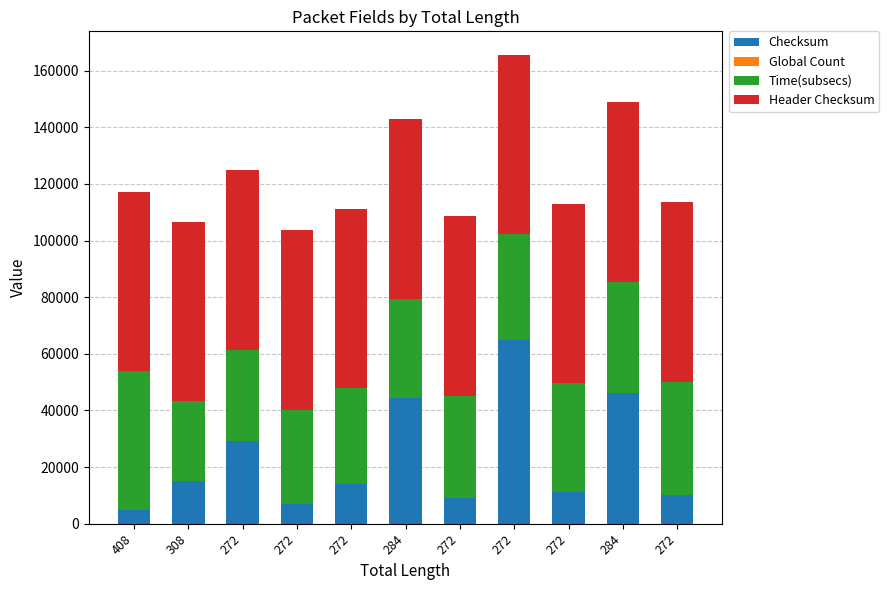

Is it true that Header Checksum equals 104060 at 308?

False